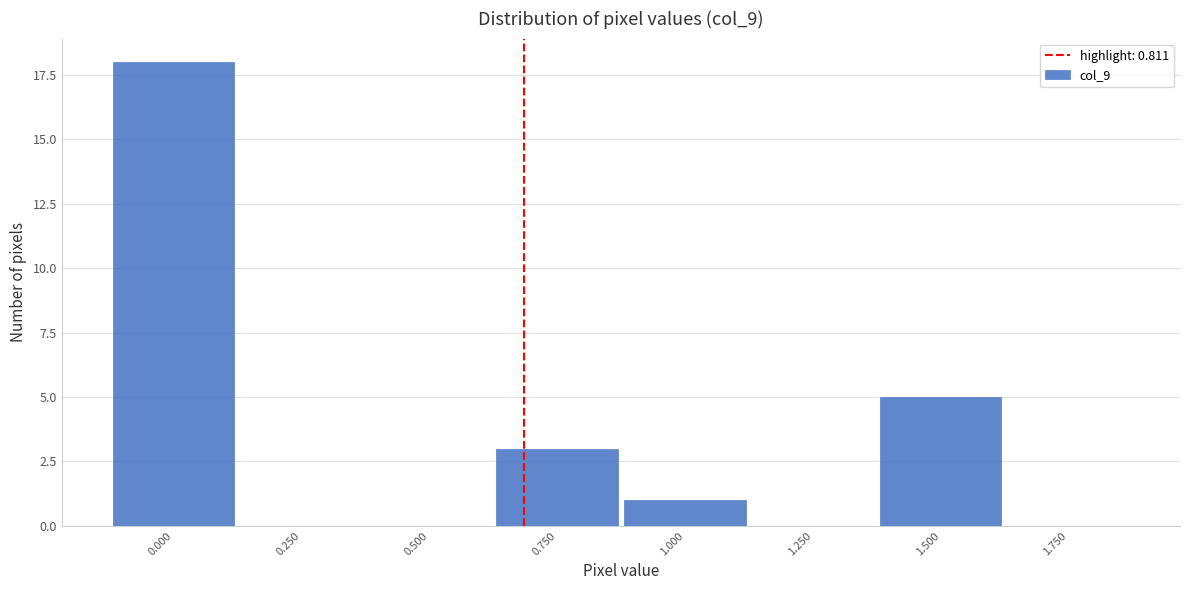

Reading left to right, list all the values displayed in this chart.

0.000=18	0.250=0	0.500=0	0.750=3	1.000=1	1.250=0	1.500=5	1.750=0